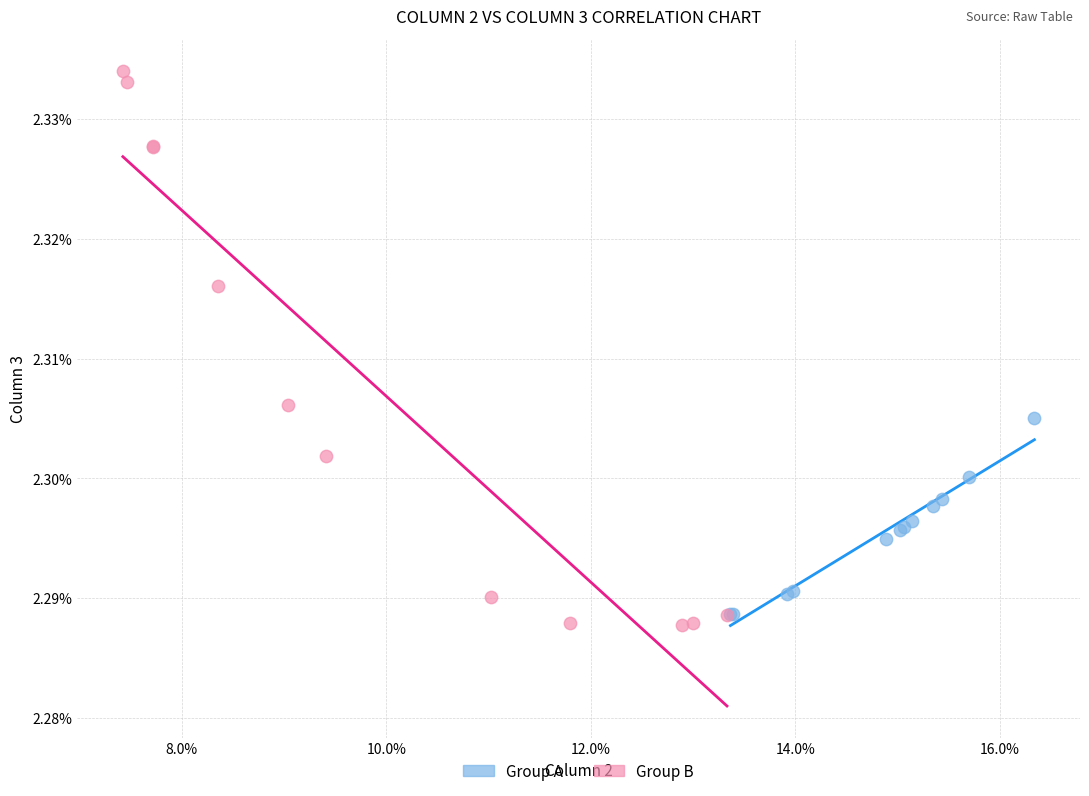

Which series contains the lowest Y value?

Group B